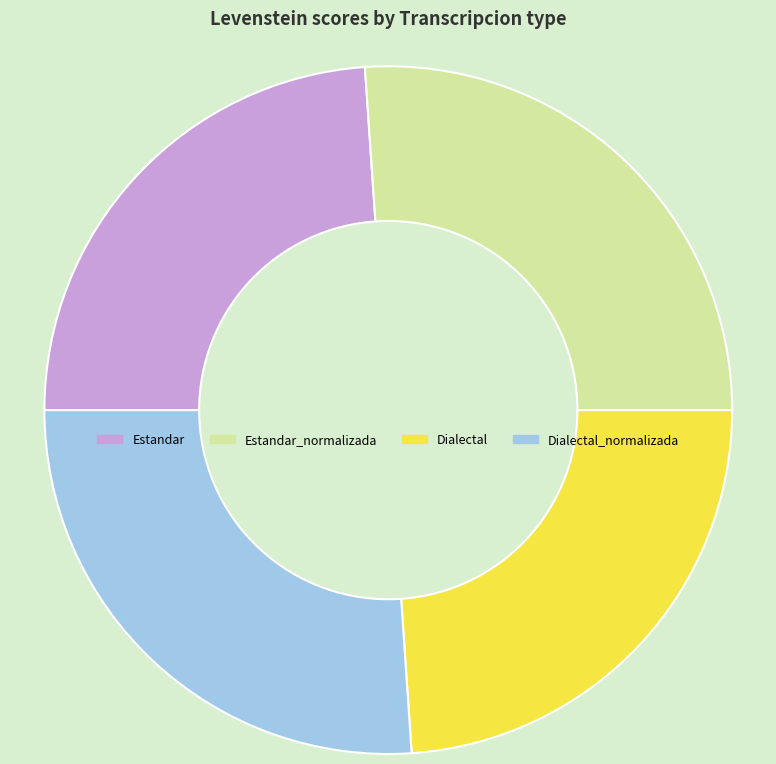

How many segments does this pie chart have?

4